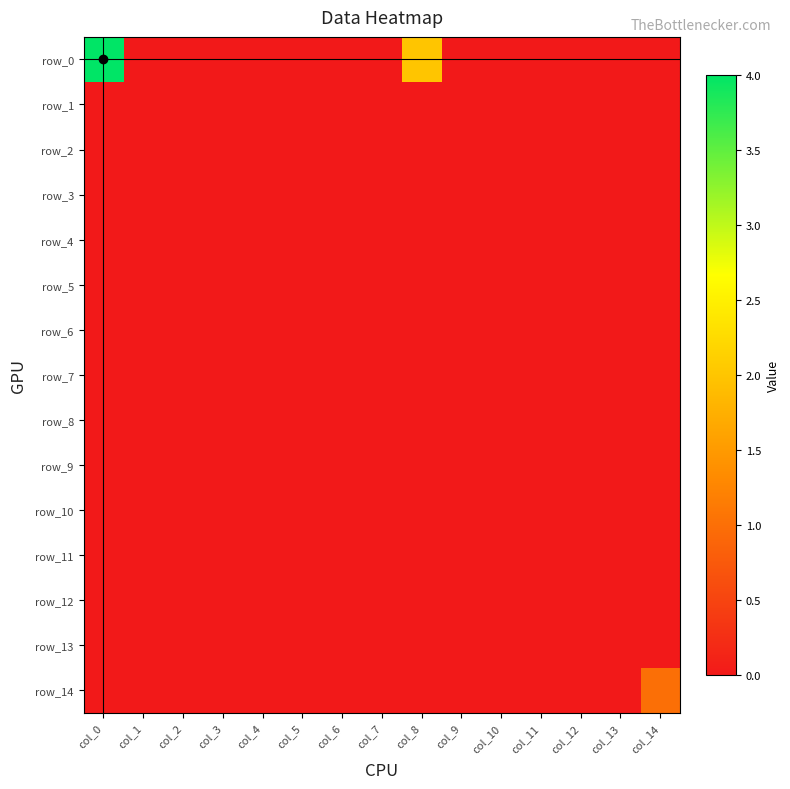

Where is row_8 nearest to the value 0?

col_0